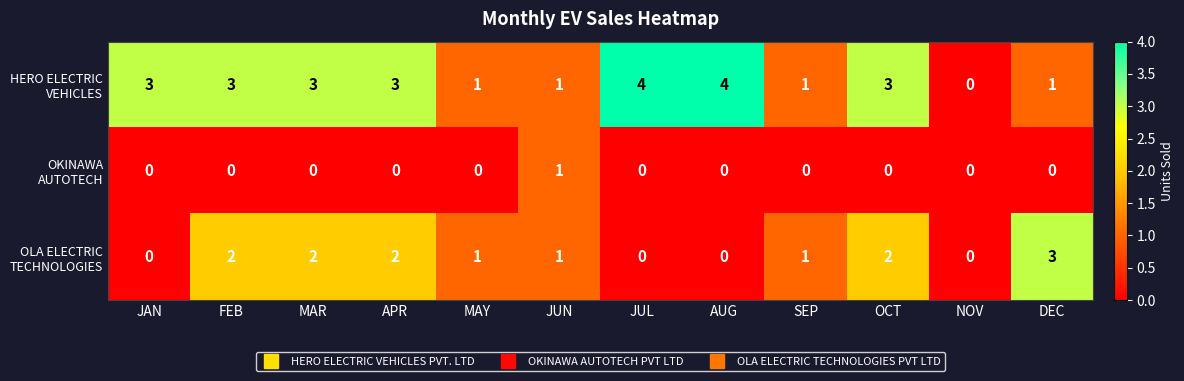

What is the total value across all series at OCT?

5